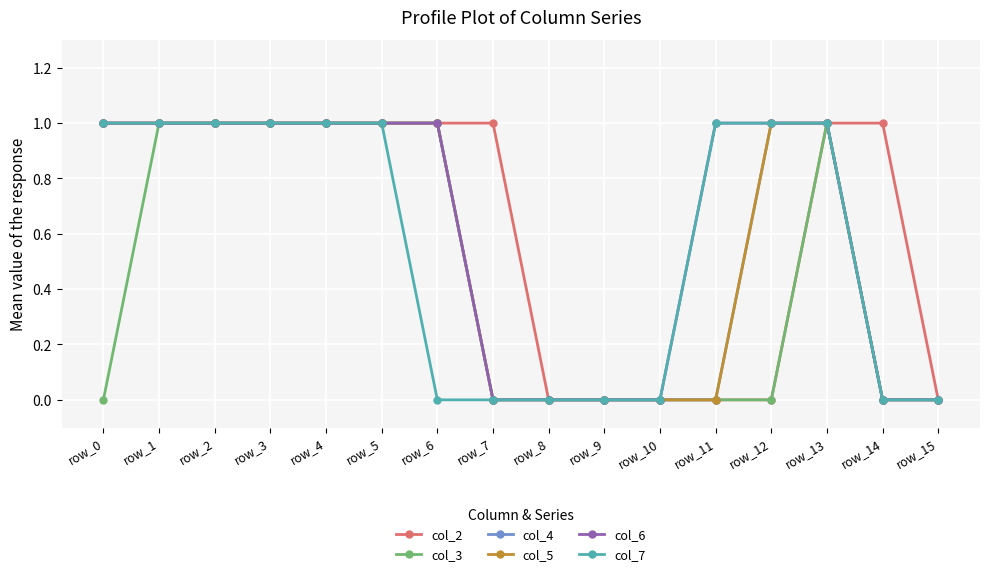

What is the value of the col_5 point at the 5th from the left?

1